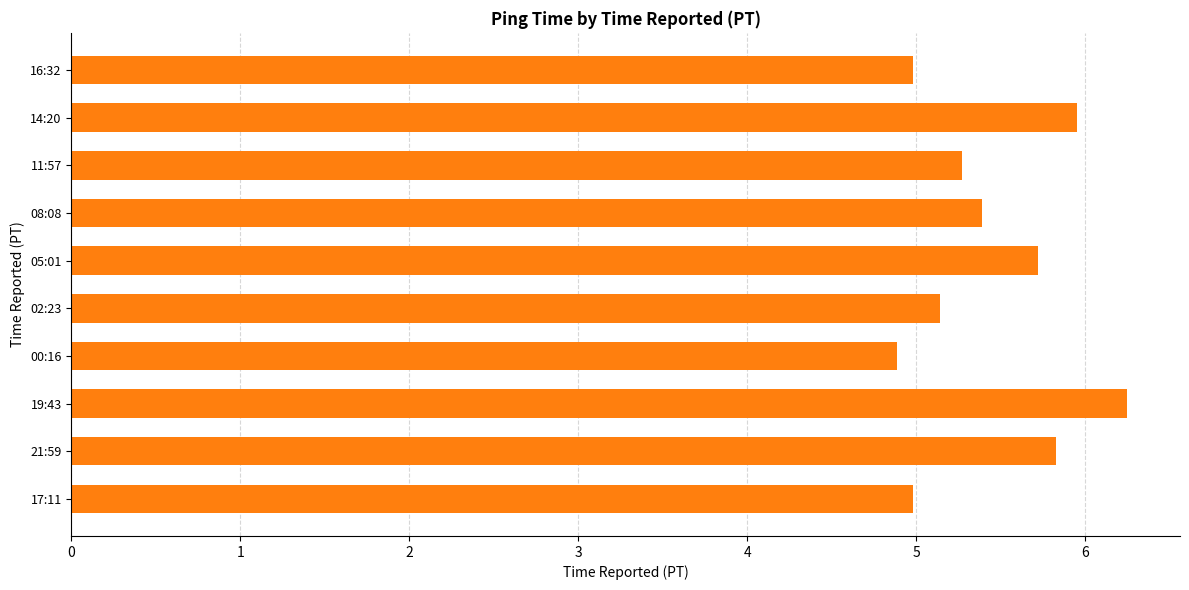

What is the sum of all values?

54.4